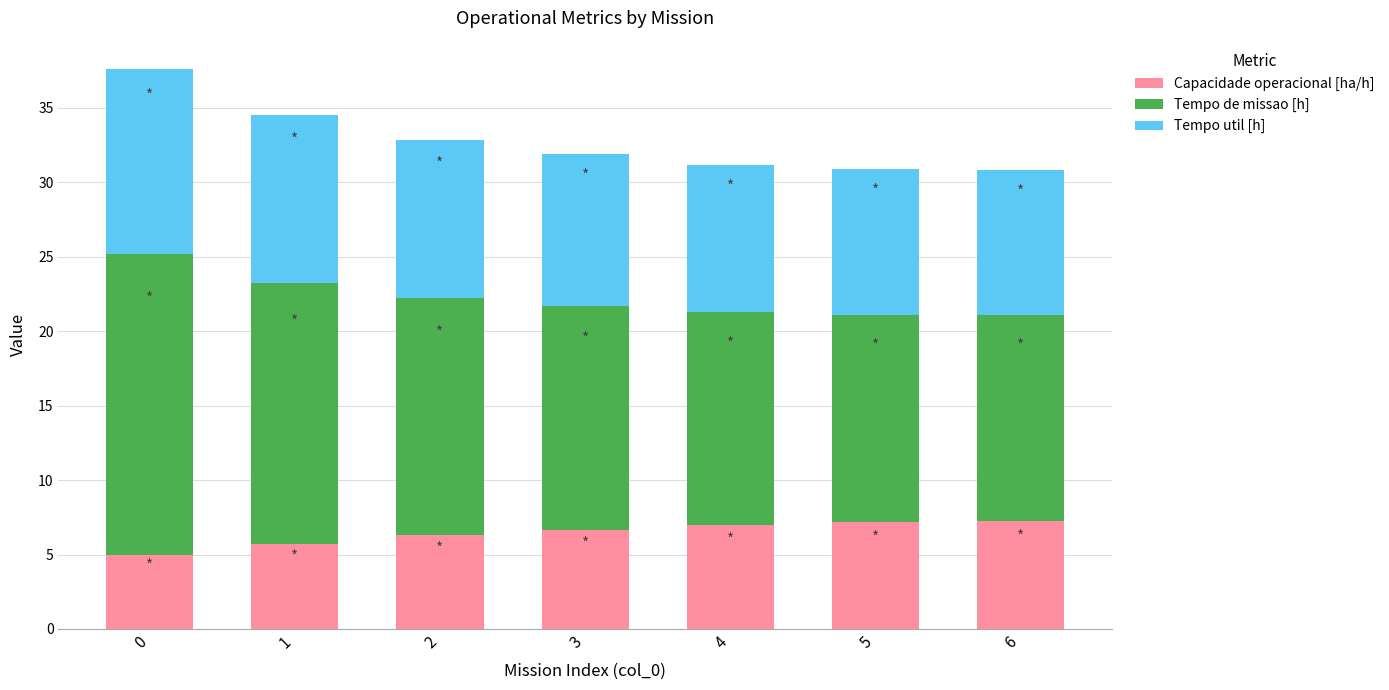

Is it true that Capacidade operacional [ha/h] equals 7.0 at 4?

True